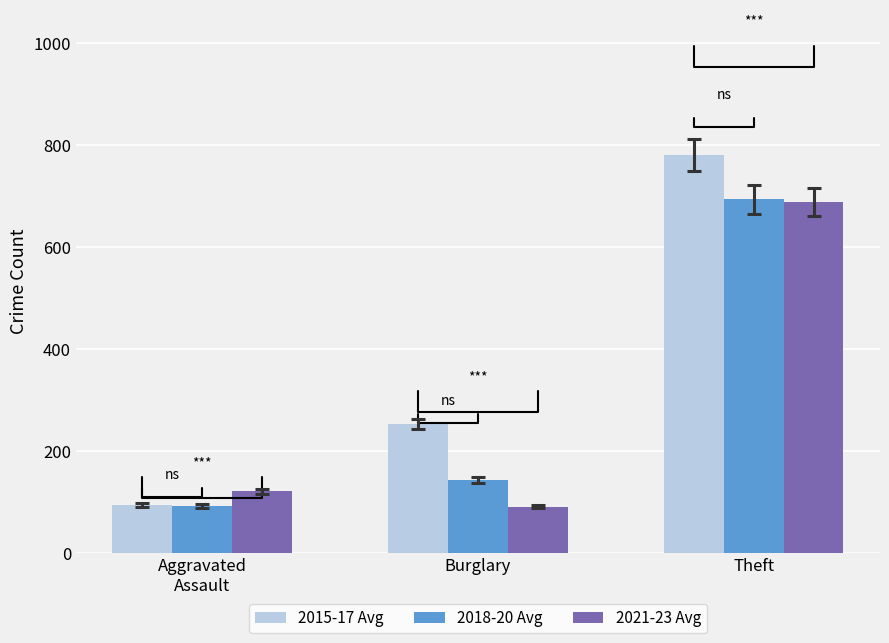

Reading right to left, what are all the values shown in this chart?

2015-17 Avg: 780.3	251.7	93.0
2018-20 Avg: 692.7	143.0	91.3
2021-23 Avg: 687.0	90.3	120.3